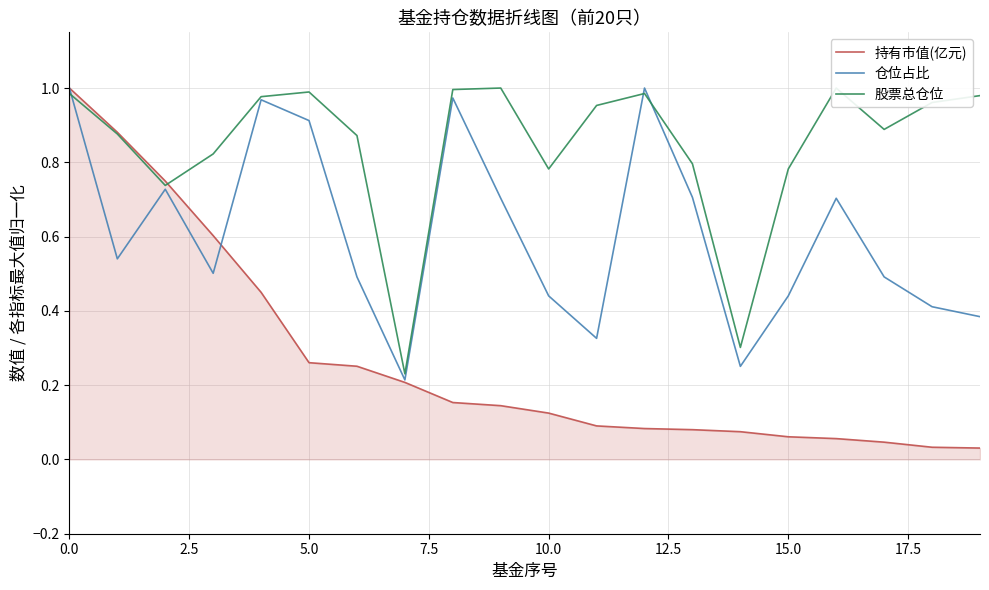

What is the spread (max minus min) of values at 13?

0.7